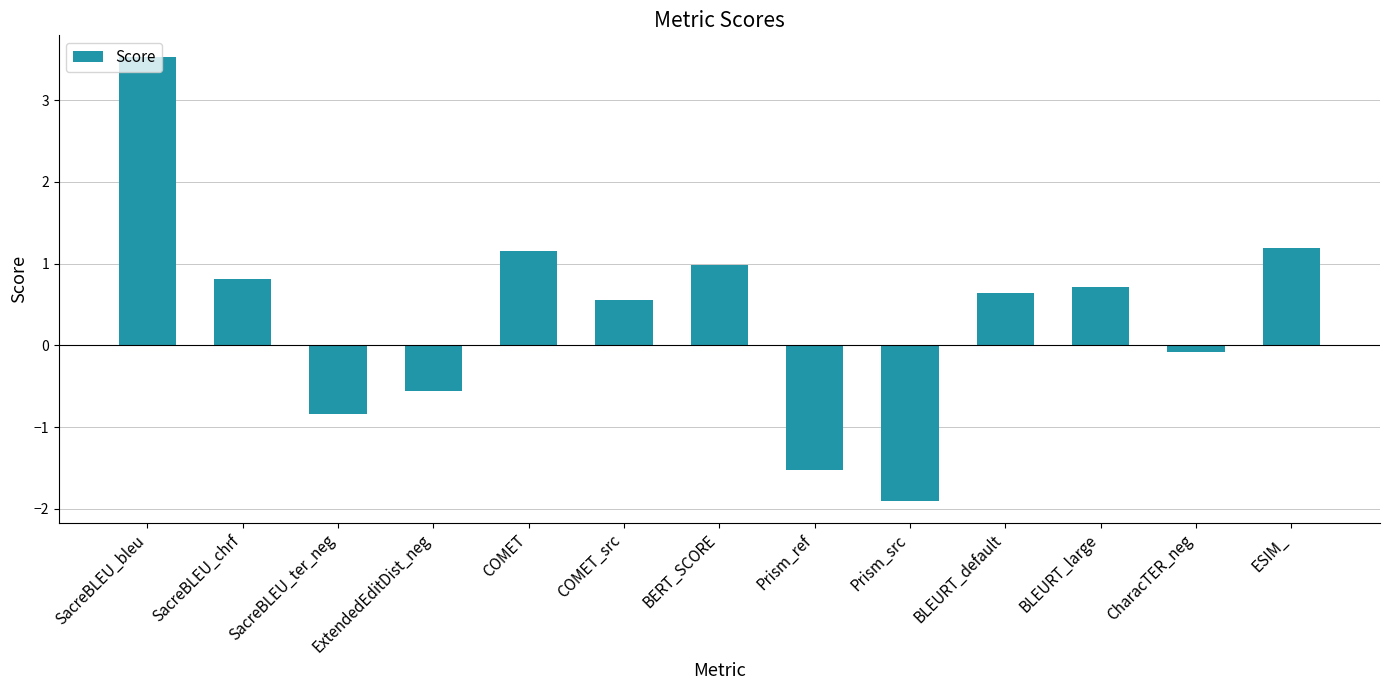

True or false: the data shows 0.7 at BLEURT_large.

True